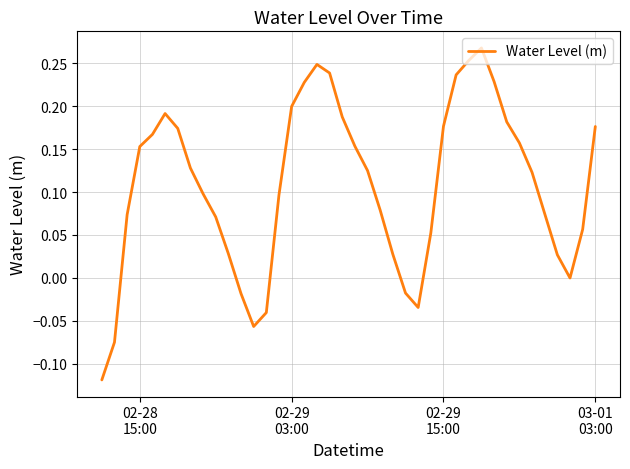

What is the difference between the maximum and minimum values?

0.4